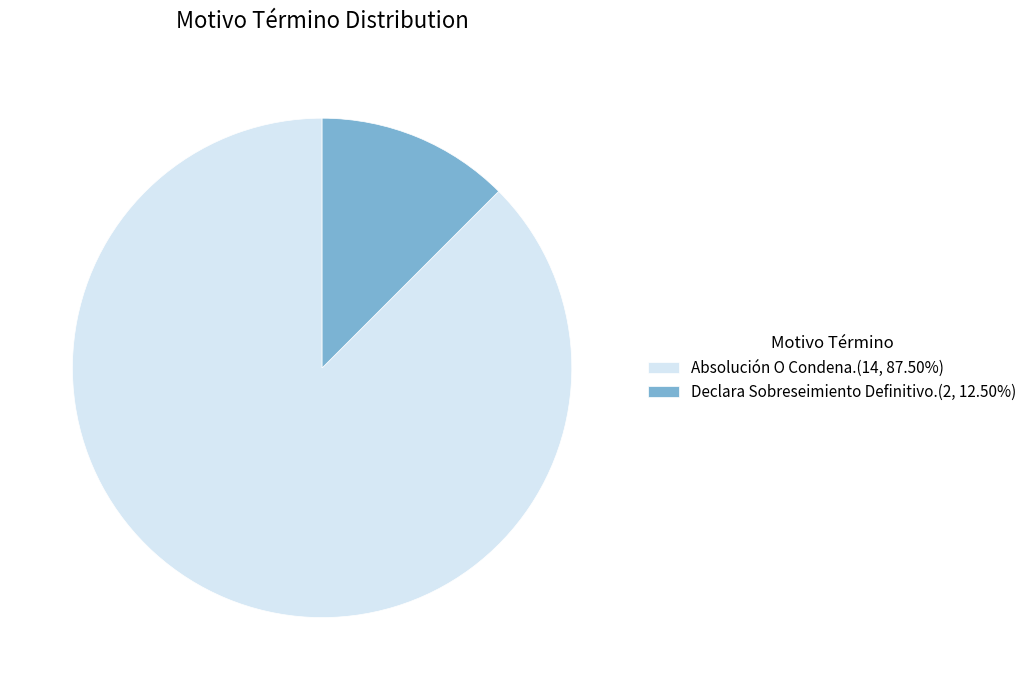

Is there a majority slice in this chart?

Yes